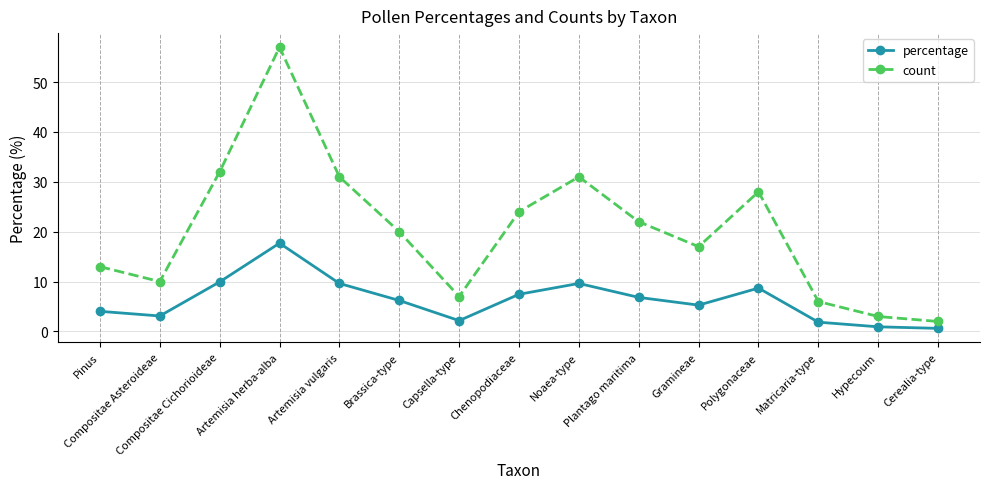

True or false: percentage has a value of 4.0 at Pinus.

True